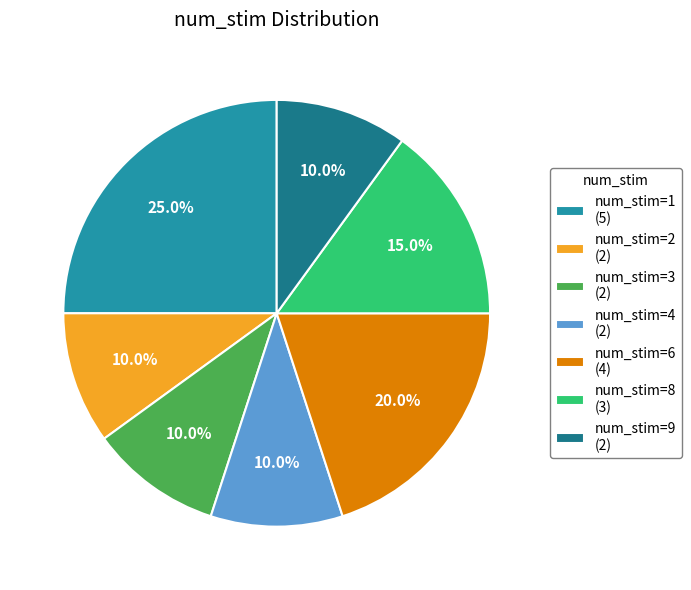

Is there any slice that represents more than half of the pie?

No